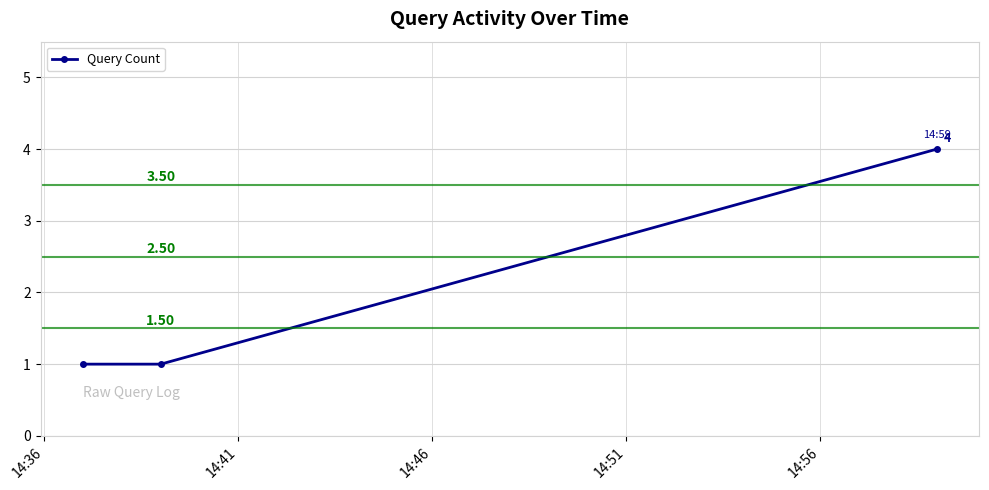

What is the maximum value shown in the chart?

4